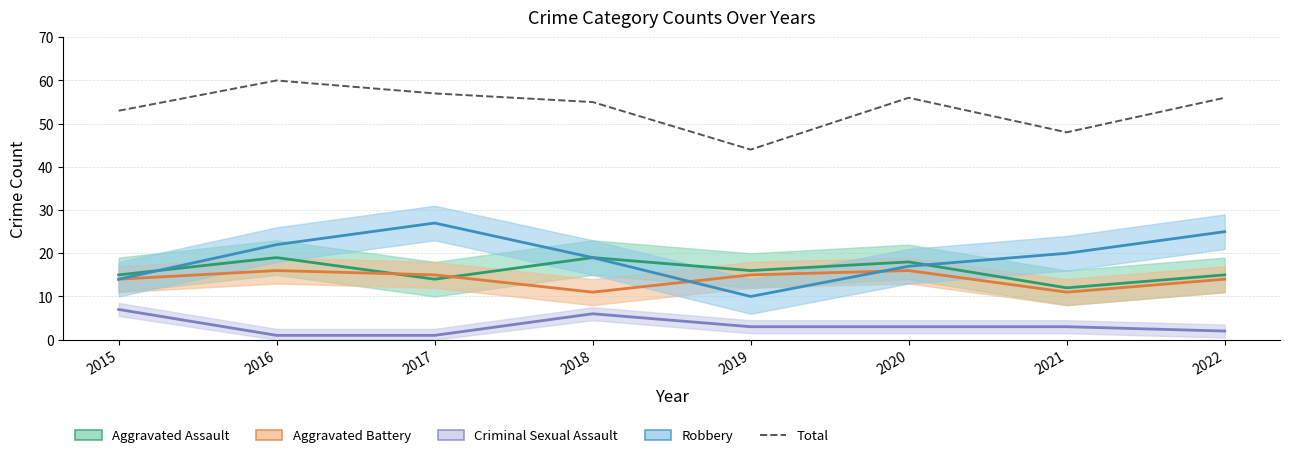

Reading right to left, list all the values displayed in this chart.

2022=56	2021=48	2020=56	2019=44	2018=55	2017=57	2016=60	2015=53